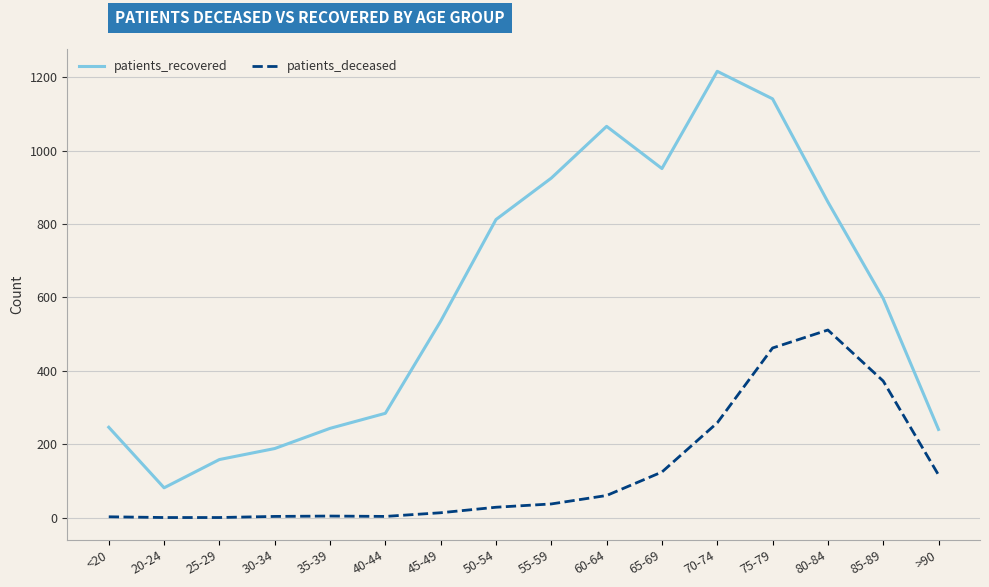

The patients_deceased series shows 462 at 75-79. True or false?

True